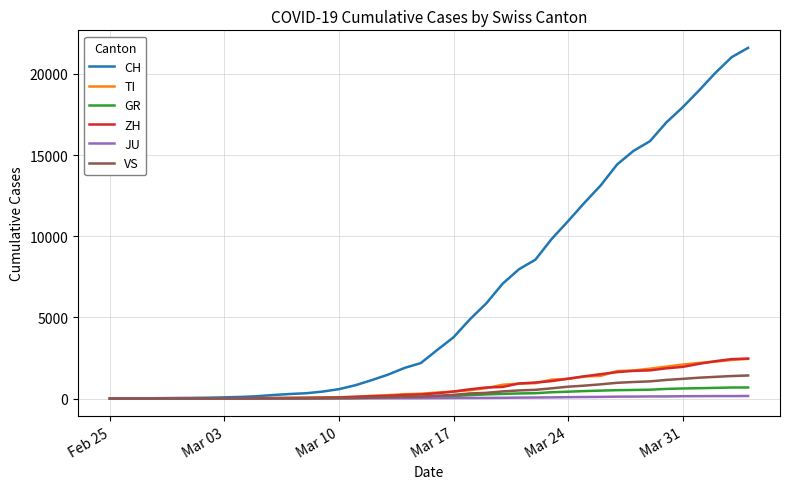

Which series has the widest spread of values?

CH